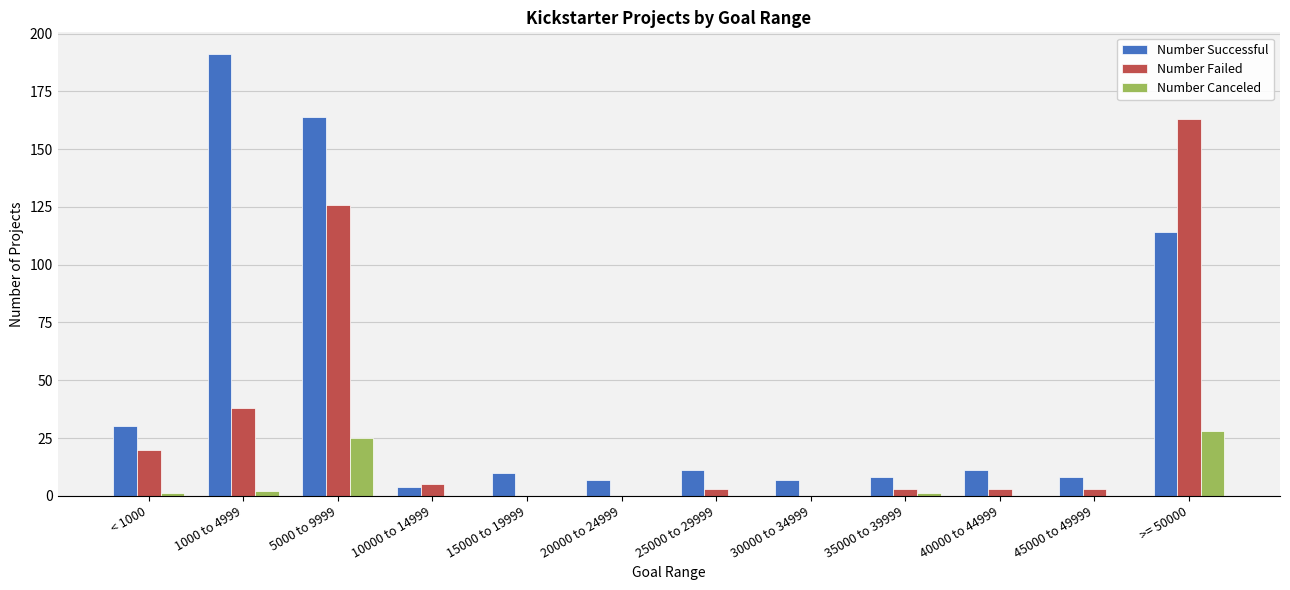

Where is Number Failed nearest to the value 81?

1000 to 4999